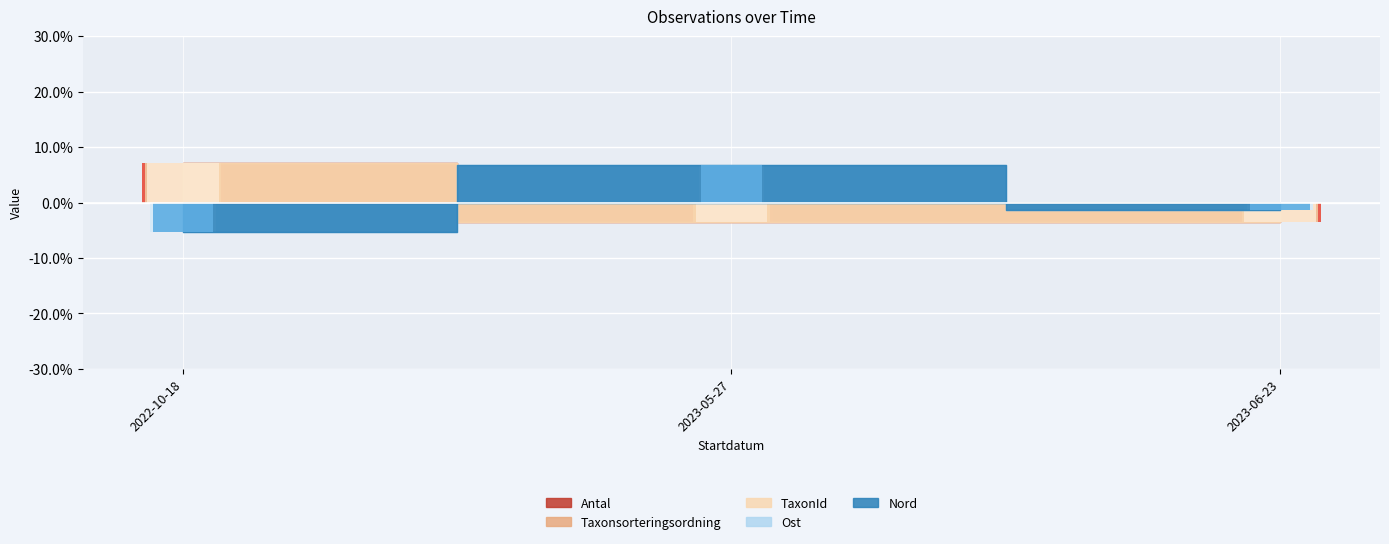

What are all the series names shown in the legend?

Antal, Taxonsorteringsordning, TaxonId, Ost, Nord